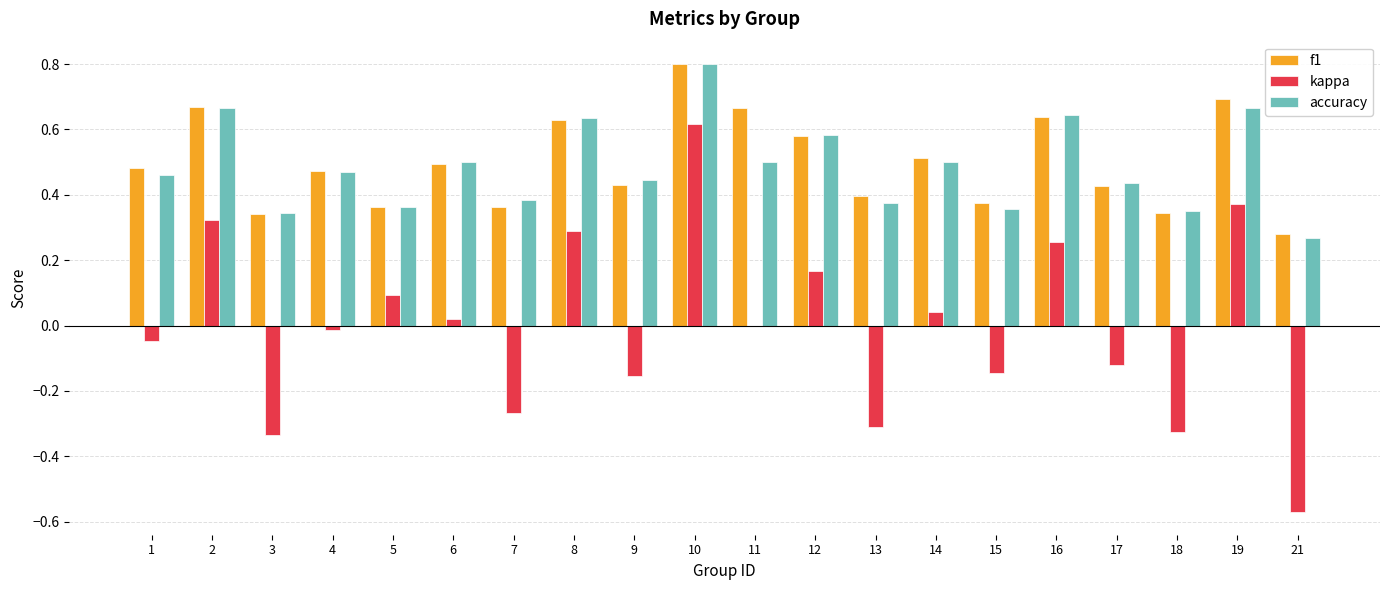

Which series changed the most between 8 and 9?

kappa